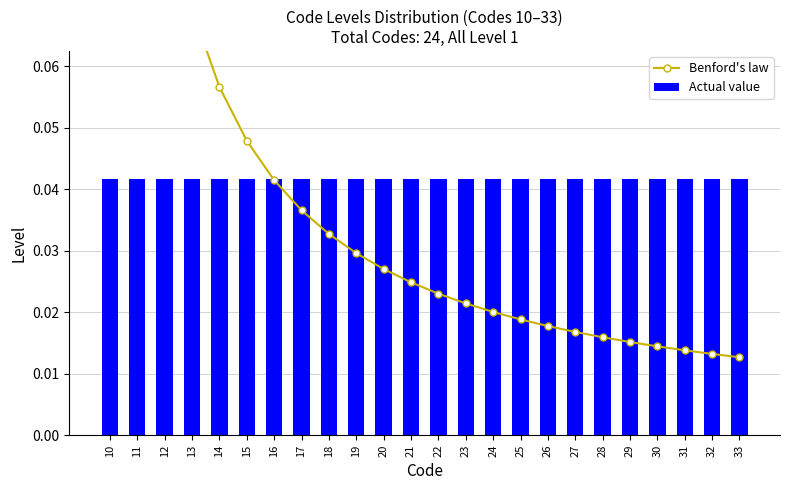

At how many categories does at least one series exceed 0?

24